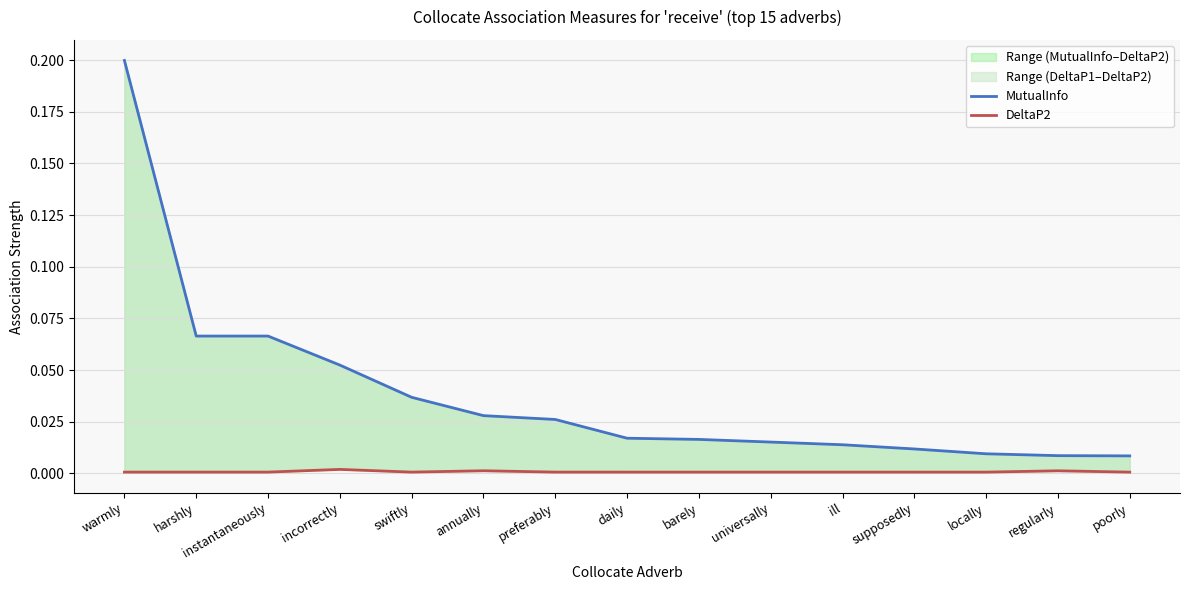

What is the highest value of the MutualInfo series?

0.2